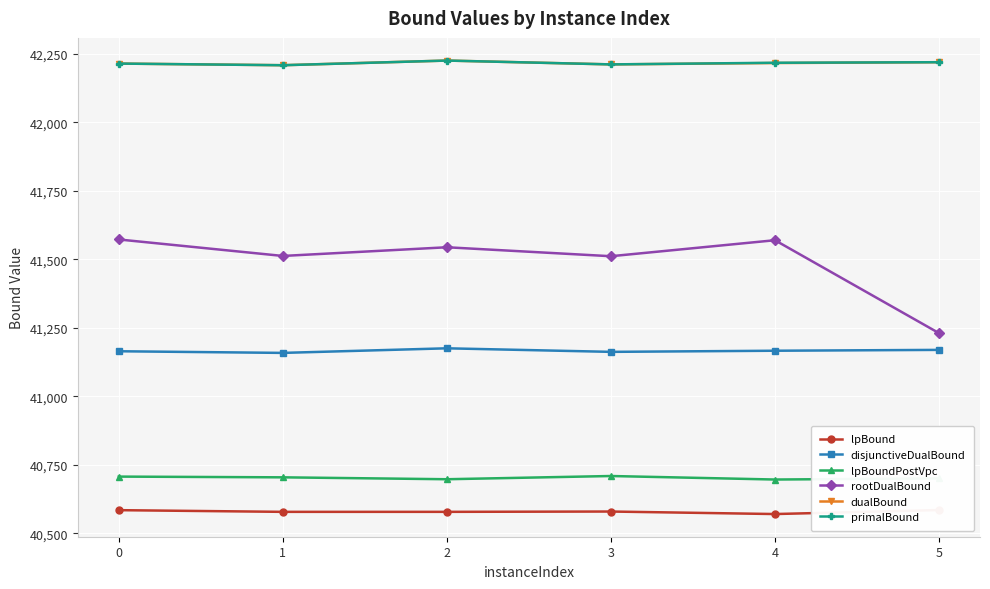

Is it true that primalBound equals 73443.6 at 2?

False